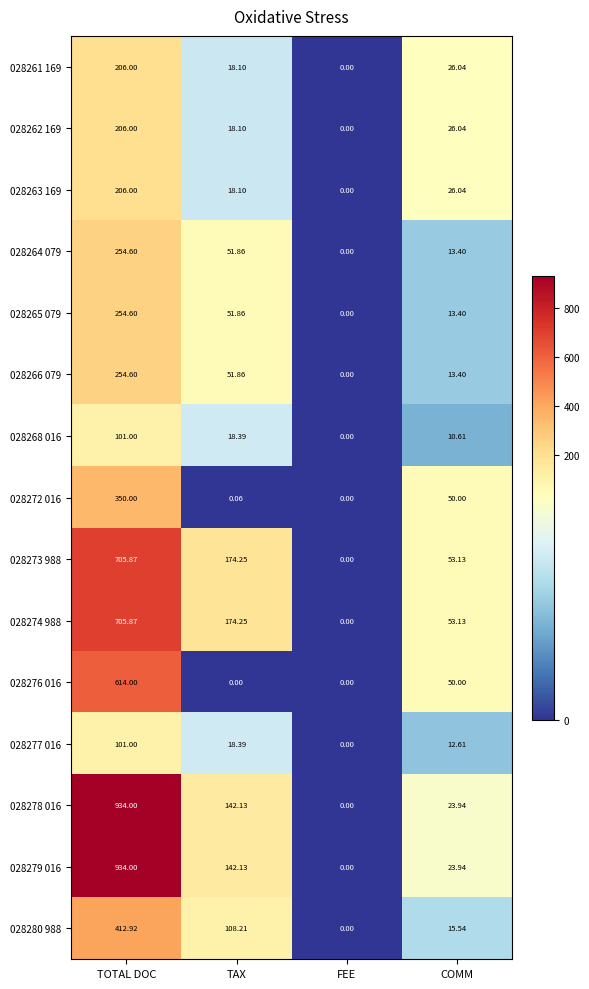

Where does the 028262 169 series first go above 26?

TOTAL DOC